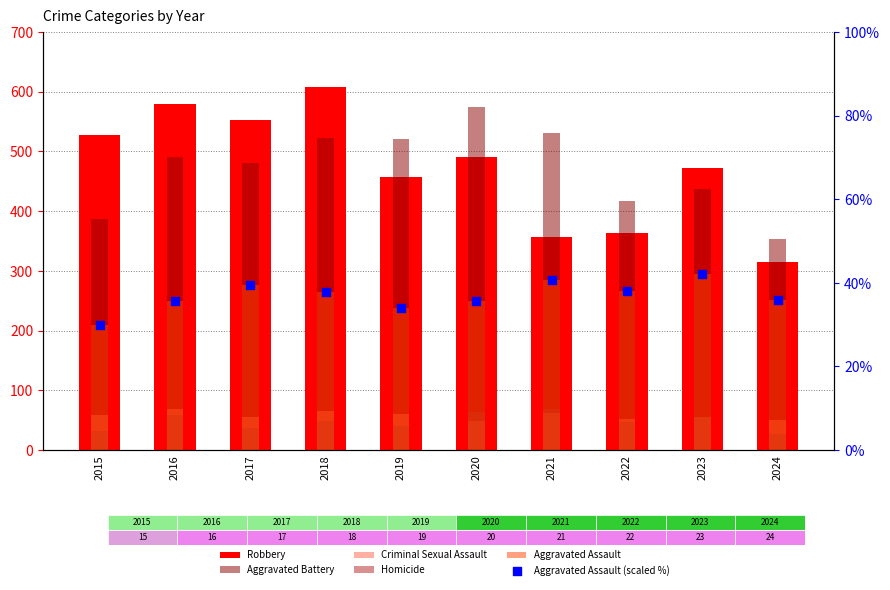

Which series reaches the maximum Y coordinate?

Robbery